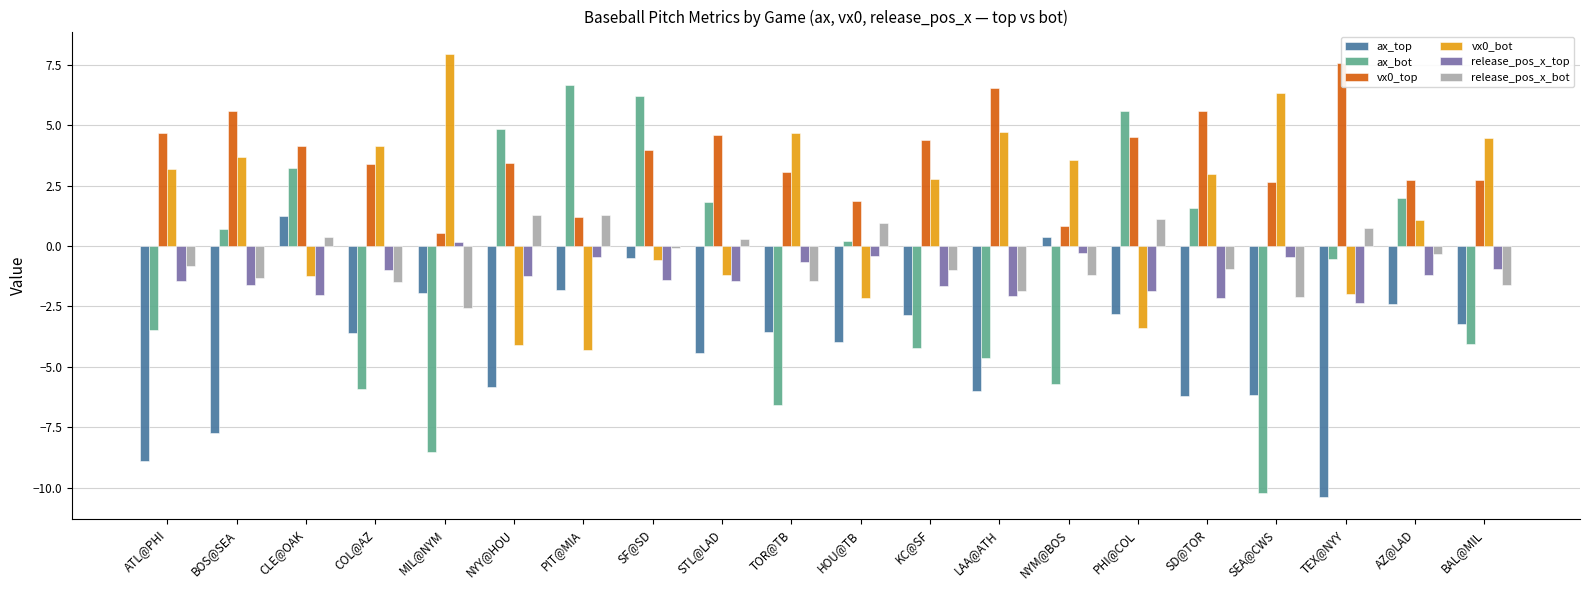

What is the total value across all series at NYM@BOS?

-2.4